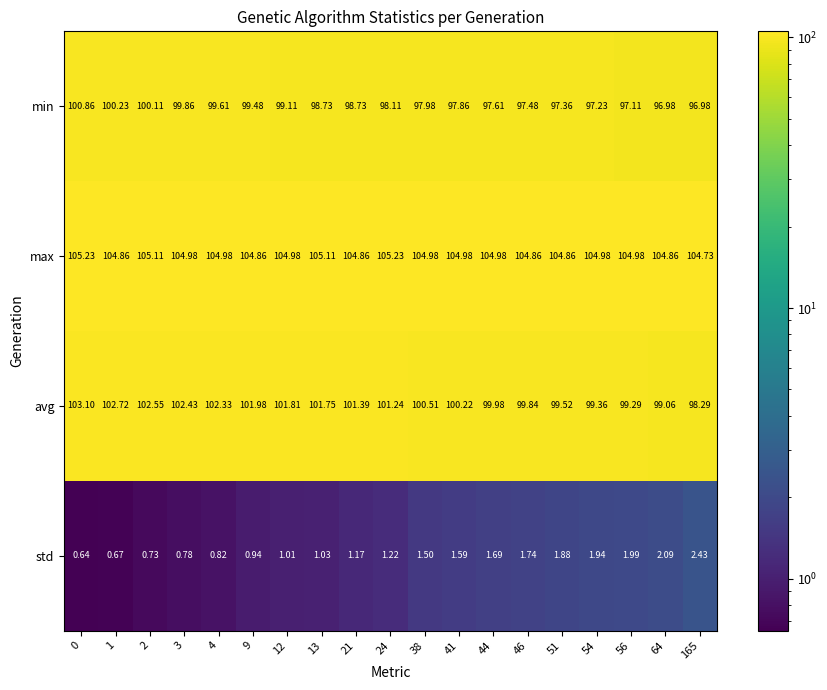

Which series has the largest range (max minus min)?

avg